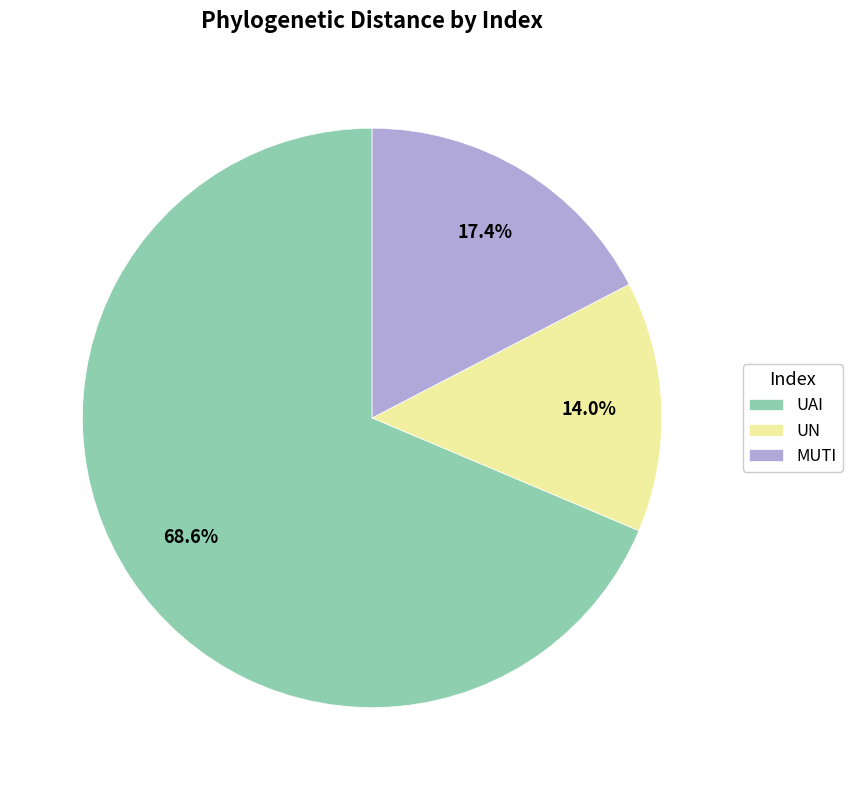

Does UAI represent more than half of the total?

Yes